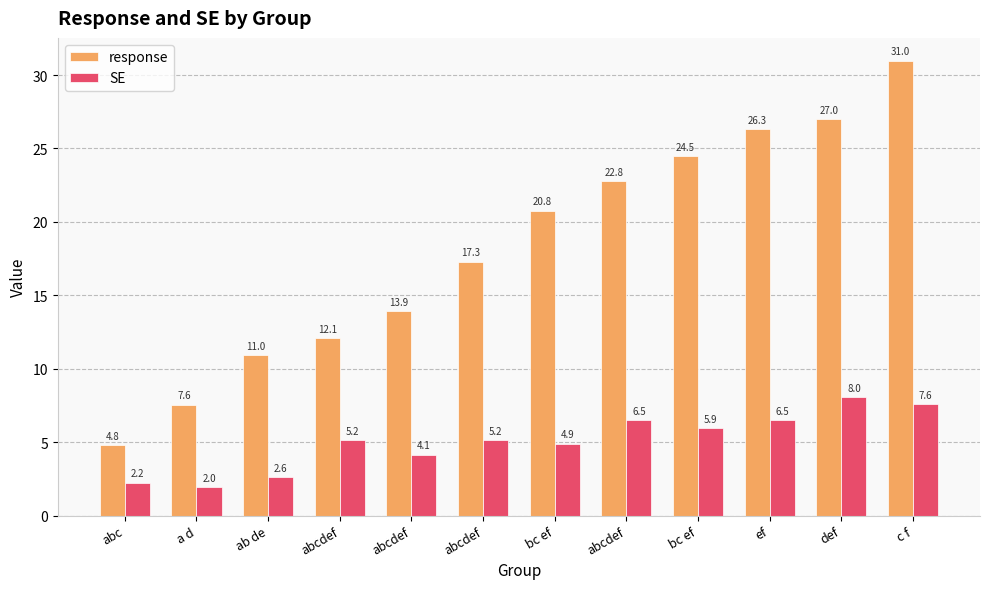

What are all the series names shown in the legend?

response, SE